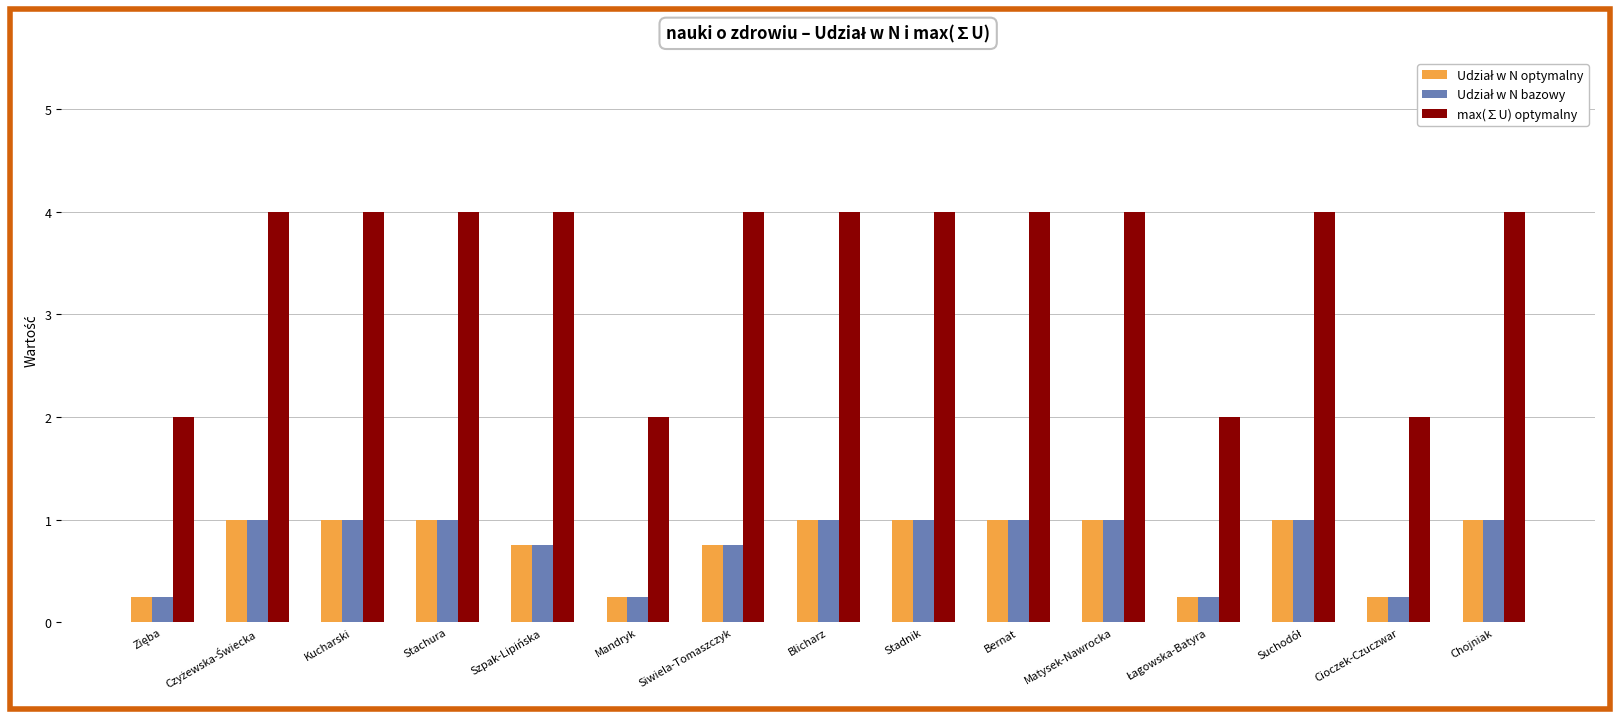

Which series has the widest spread of values?

max(∑U) optymalny